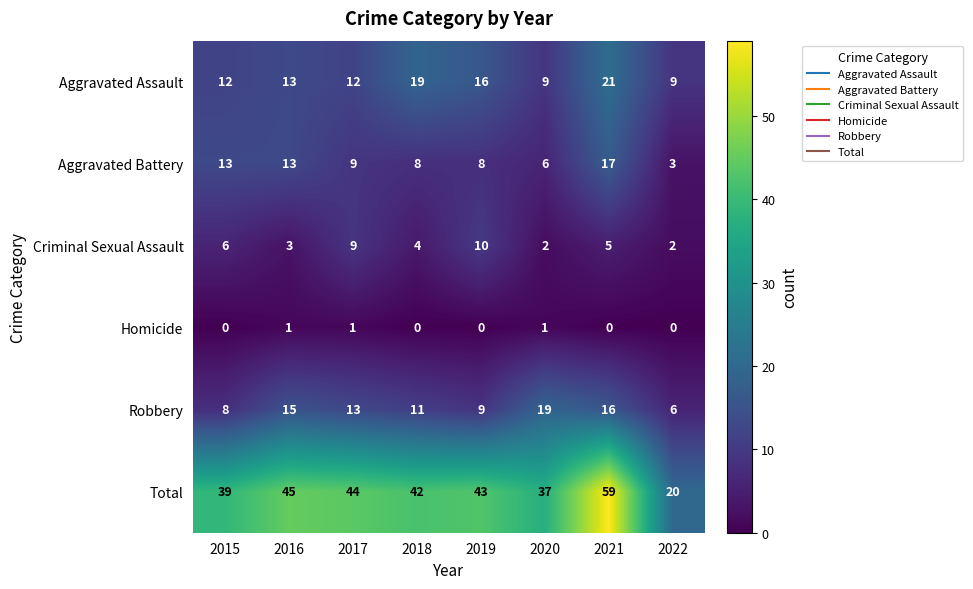

At 2019, list the series in order from largest to smallest.

Total, Aggravated Assault, Criminal Sexual Assault, Robbery, Aggravated Battery, Homicide